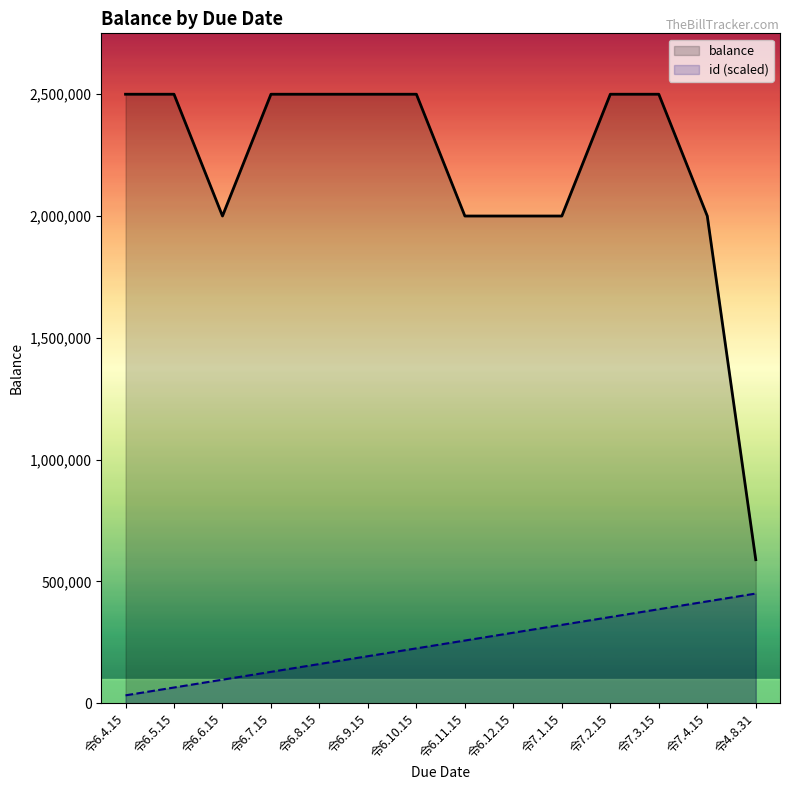

Reading left to right, list all the values displayed in this chart.

balance: 2500000.0	2500000.0	2000000.0	2500000.0	2500000.0	2500000.0	2500000.0	2000000.0	2000000.0	2000000.0	2500000.0	2500000.0	2000000.0	589000.0
id (scaled): 32142.9	64285.7	96428.6	128571.4	160714.3	192857.1	225000.0	257142.9	289285.7	321428.6	353571.4	385714.3	417857.1	450000.0